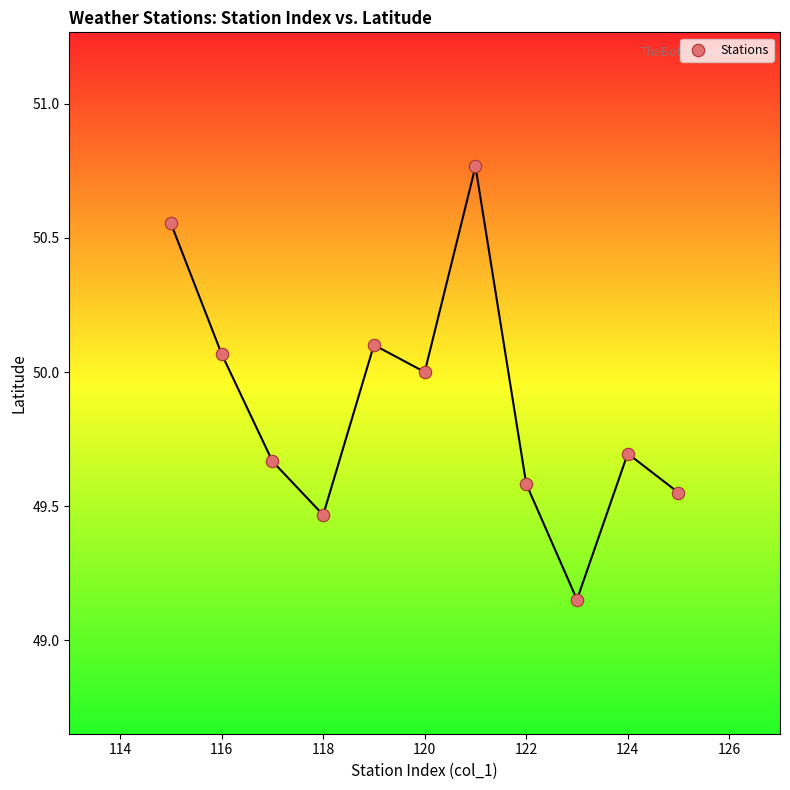

What is the range of Y values (max minus min)?

1.6